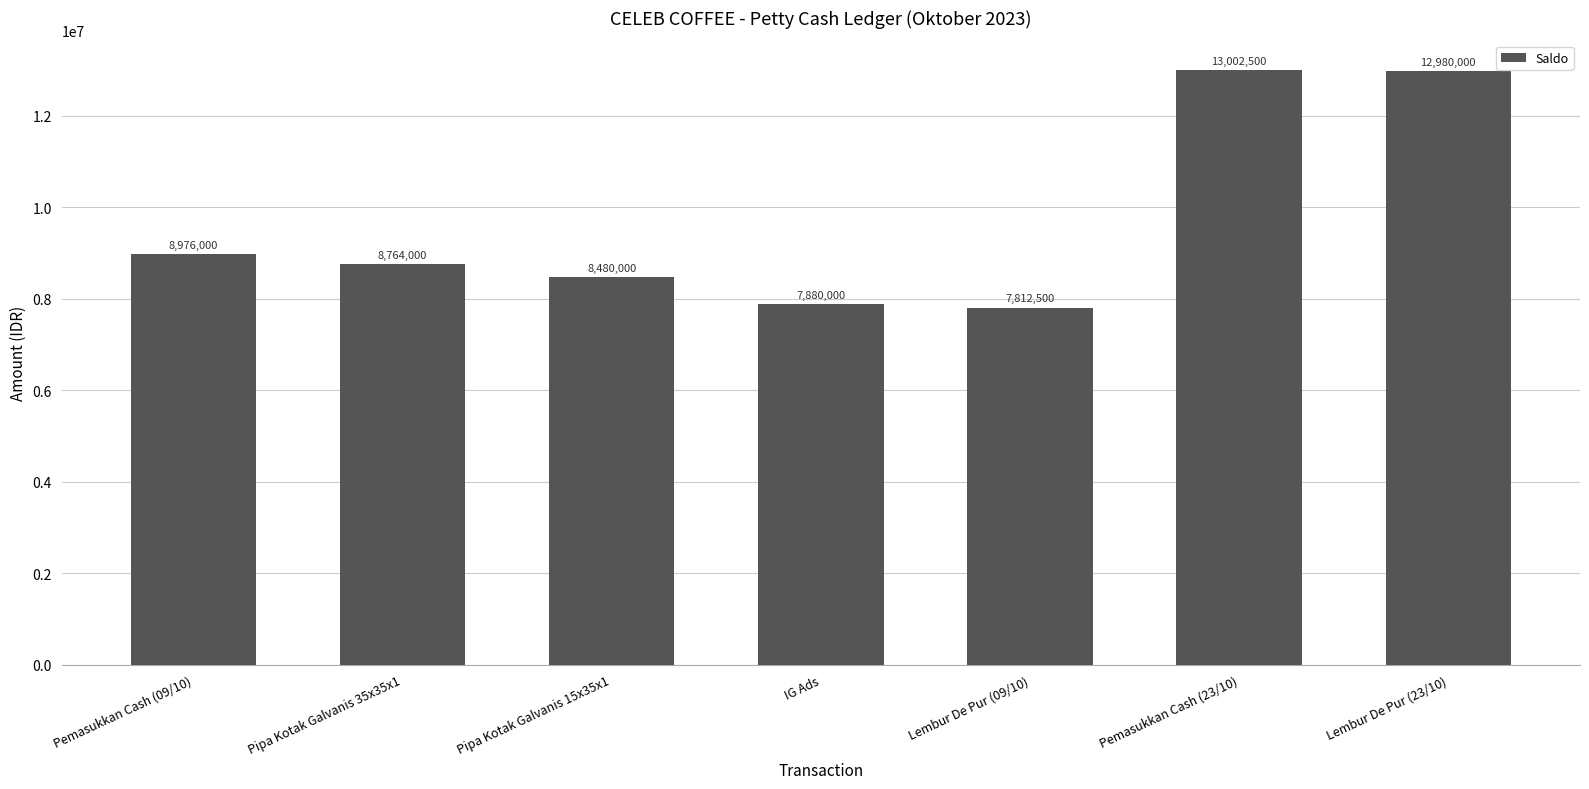

What is the change in value from IG Ads to Pemasukkan Cash (23/10)?

+5122500